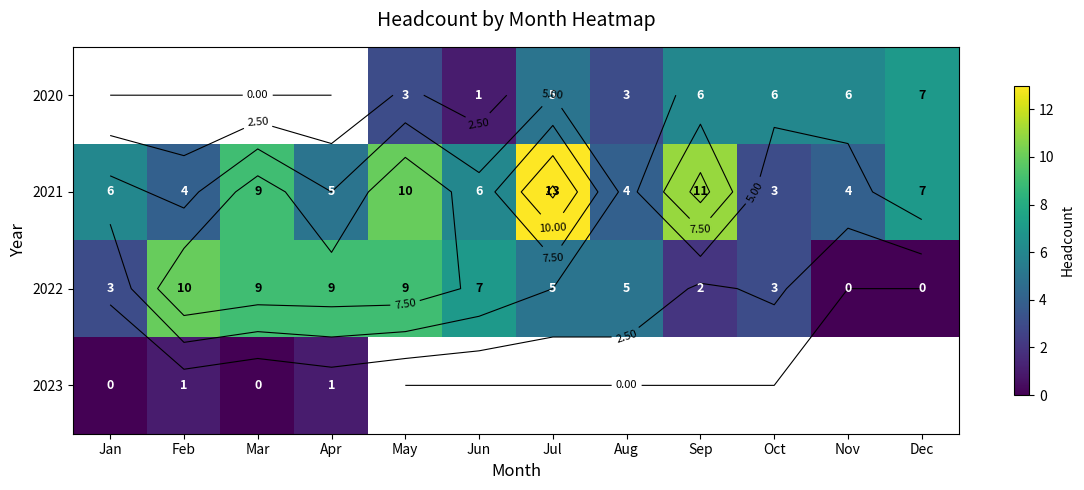

How many values in 2023 are above zero?

2